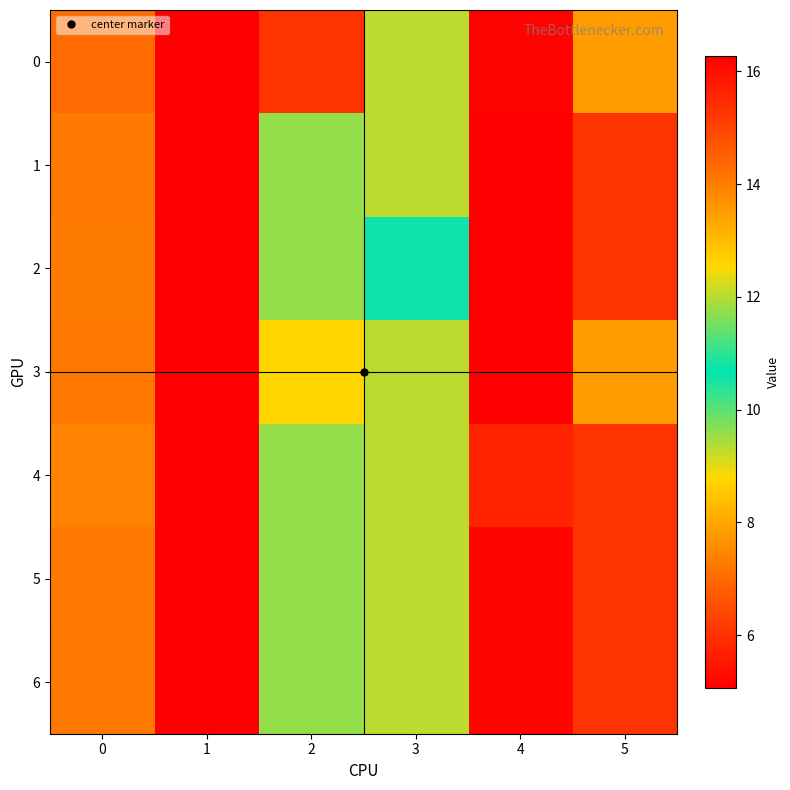

Which category has the highest value across all series?

1